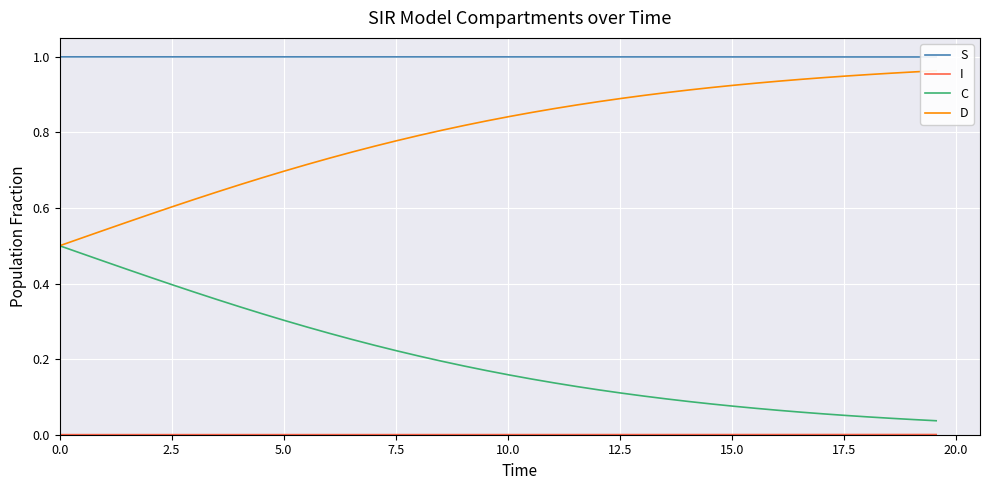

What are all the series names shown in the legend?

S, I, C, D